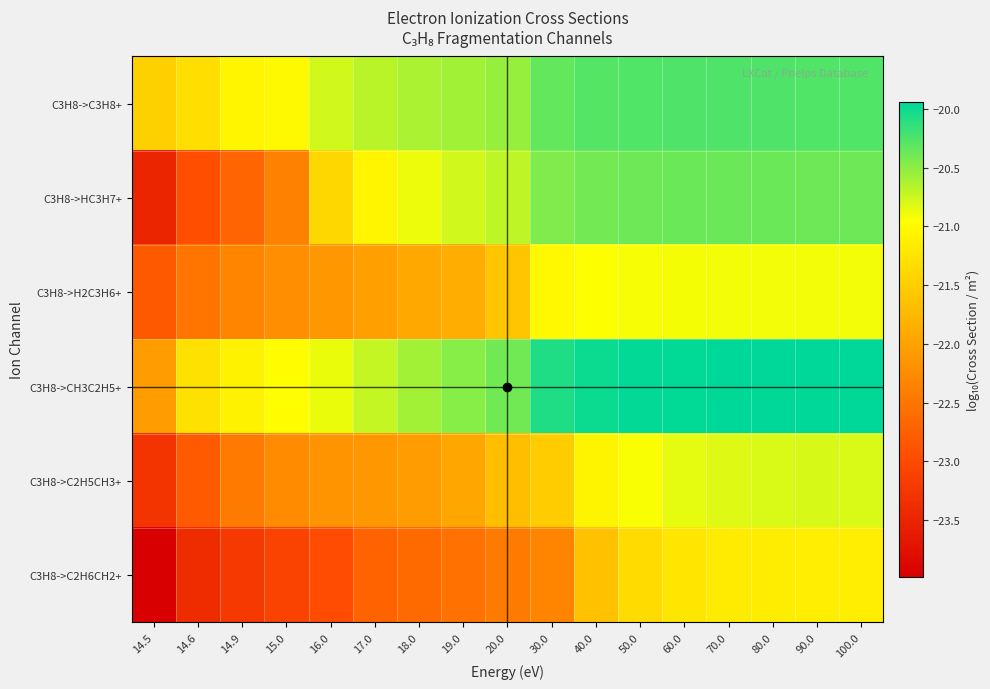

List the series in order of their peak value, highest first.

C3H8->CH3C2H5+, C3H8->C3H8+, C3H8->HC3H7+, C3H8->C2H5CH3+, C3H8->H2C3H6+, C3H8->C2H6CH2+